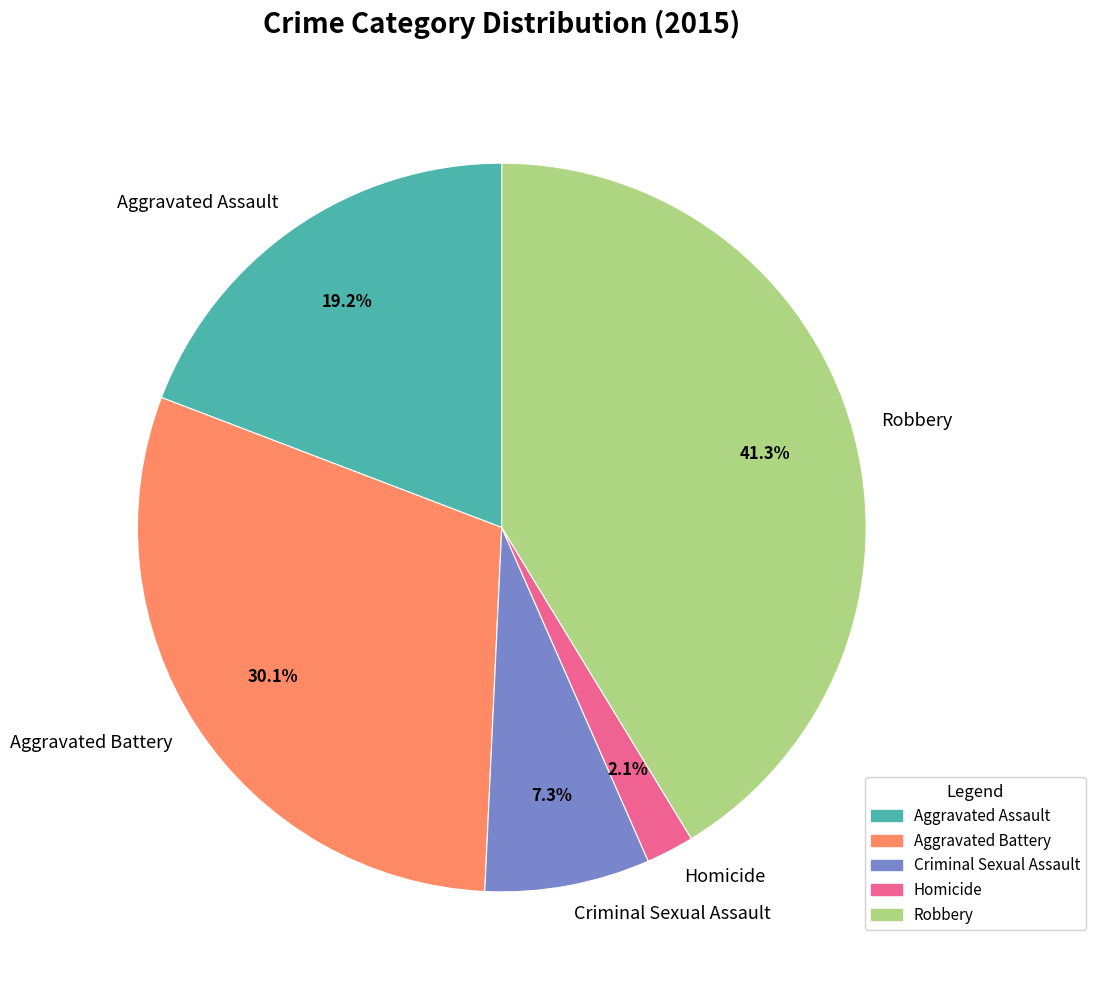

What percentage is the Aggravated Battery slice, to the nearest percent?

30%